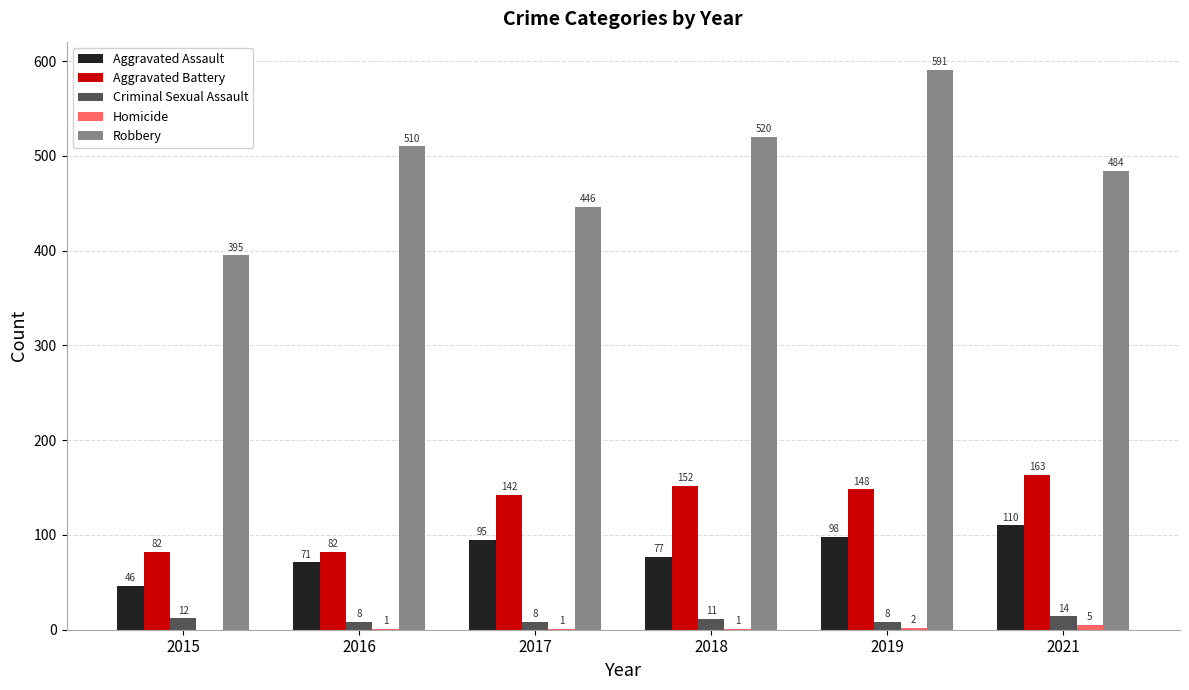

True or false: Aggravated Assault has a value of 98 at 2019.

True